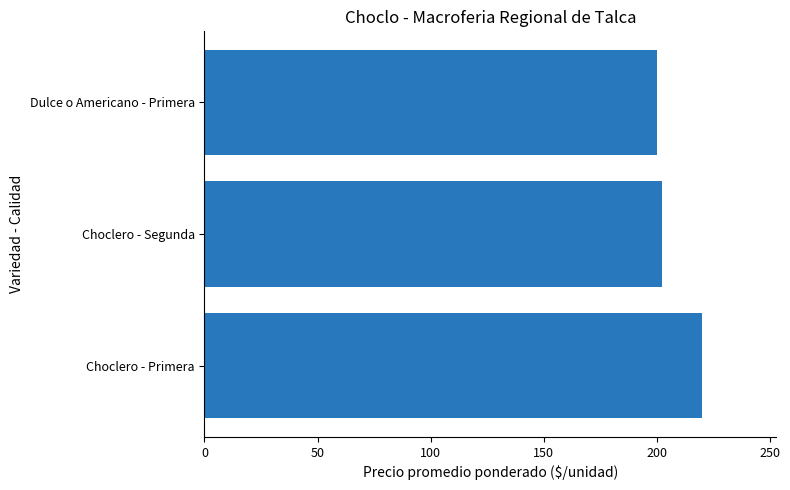

Which category has the highest value across all series?

Choclero - Primera